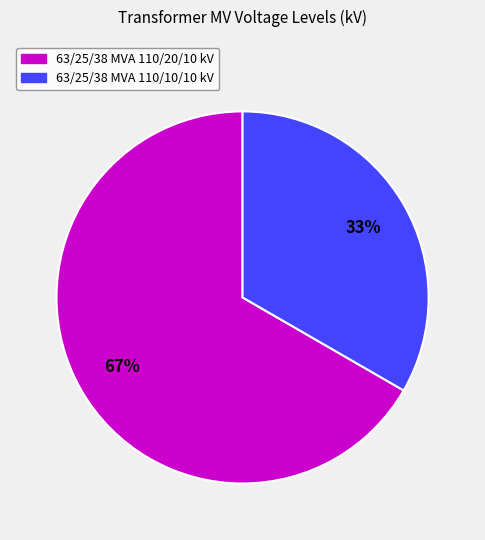

True or false: 63/25/38 MVA 110/10/10 kV accounts for 33% of the total.

True